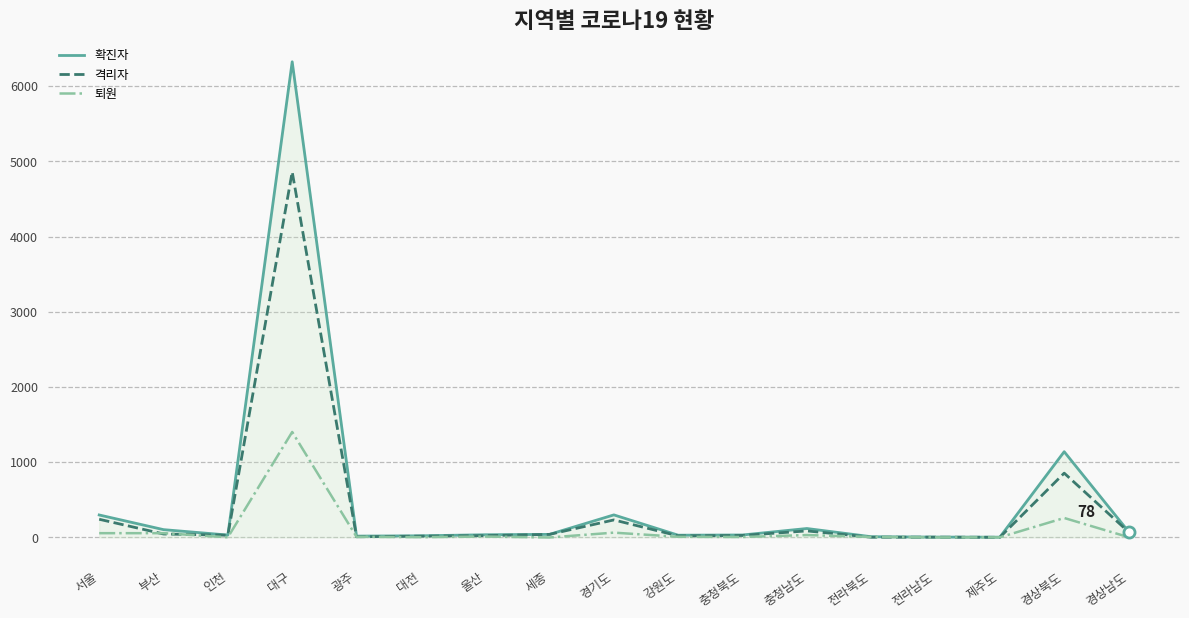

Which series has the largest range (max minus min)?

확진자